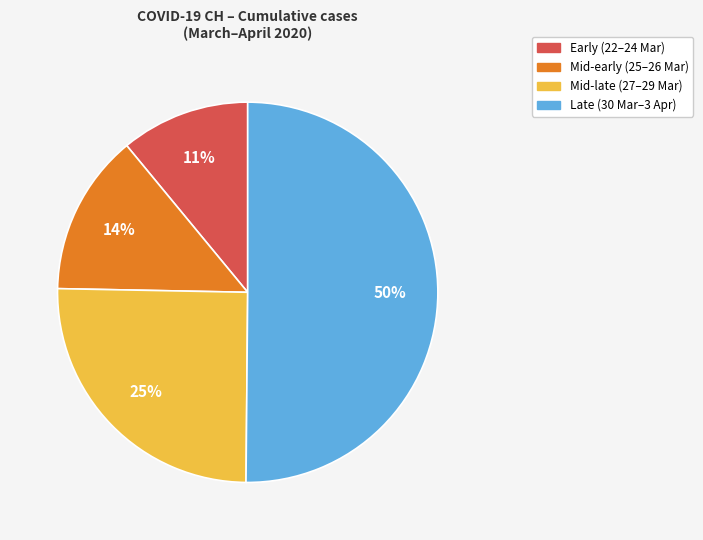

To the nearest percent, what is the average slice percentage?

25%